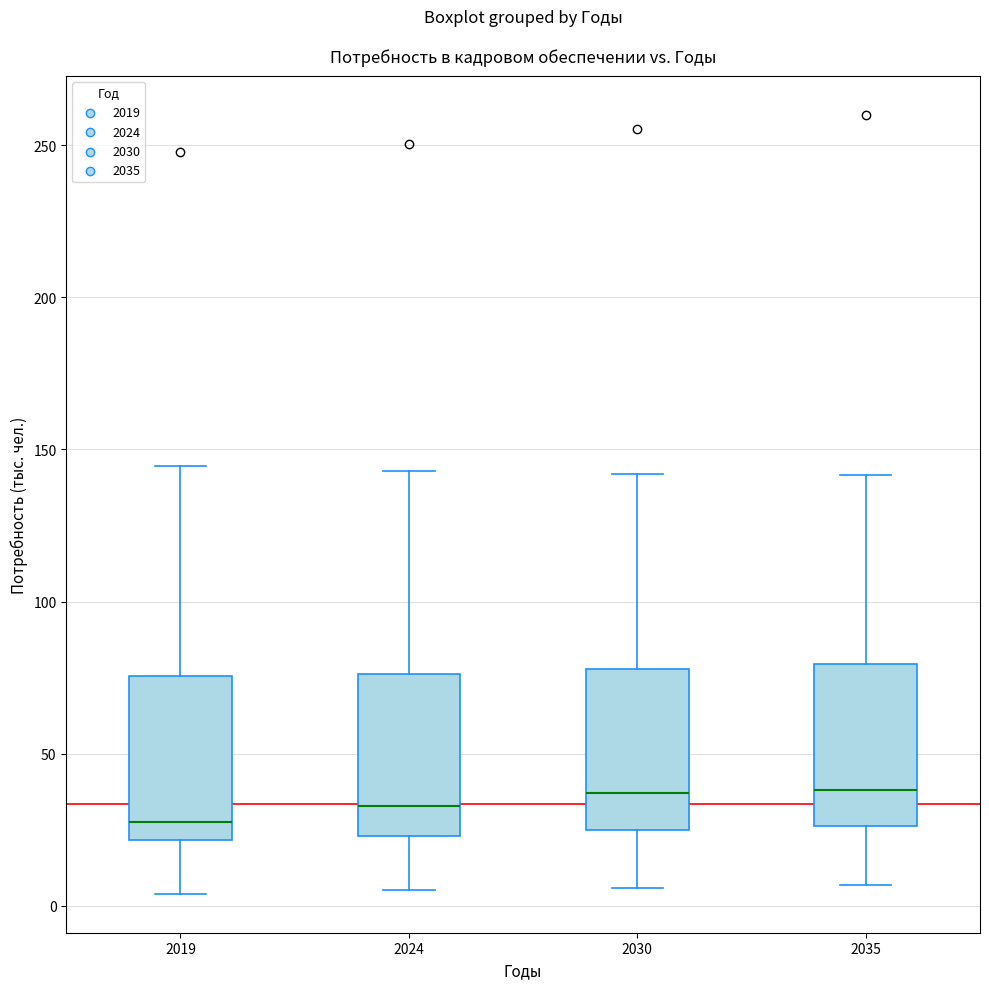

Reading left to right, read every box against the y-axis: the position of its median line, the range the box covers, and the ends of its whiskers. The values are not printed on the chart, so give them approximately, as read against the axis.

2019: median 30, box 20 to 75, whiskers 5 to 145
2024: median 35, box 25 to 75, whiskers 5 to 145
2030: median 35, box 25 to 80, whiskers 5 to 140
2035: median 40, box 25 to 80, whiskers 5 to 140